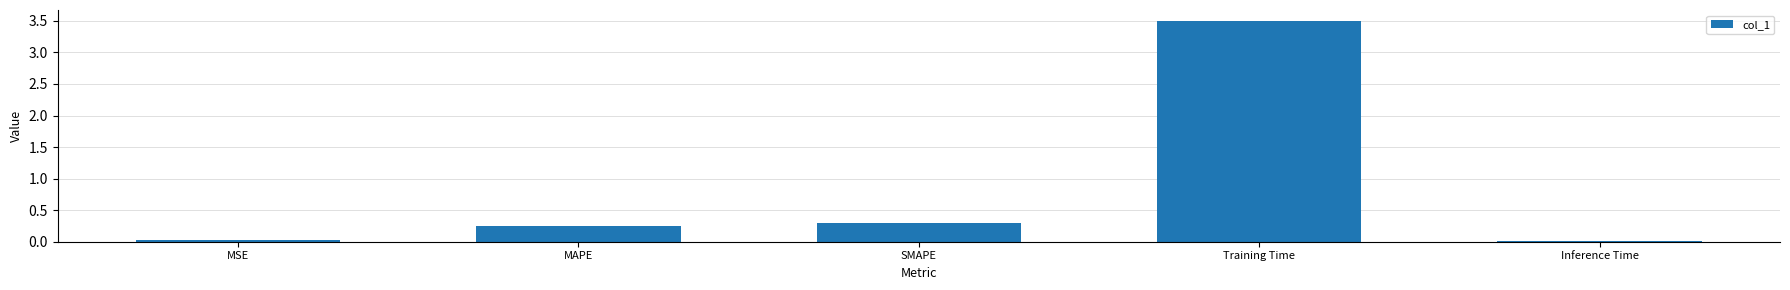

Which has a higher value, MSE or Training Time?

Training Time